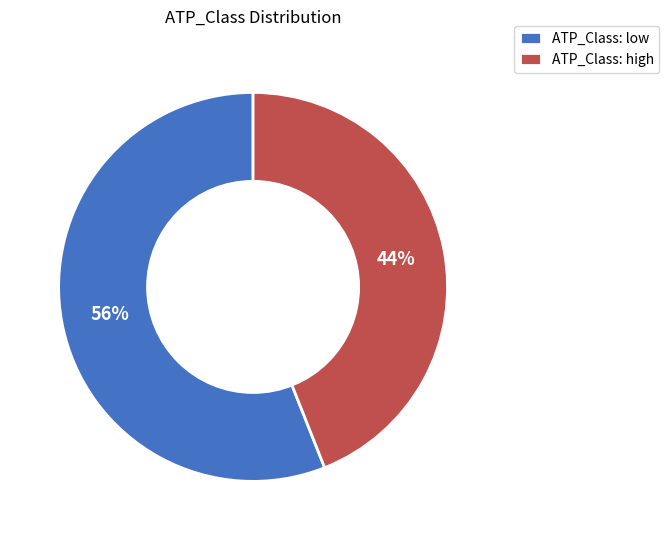

True or false: ATP_Class: high accounts for 55% of the total.

False